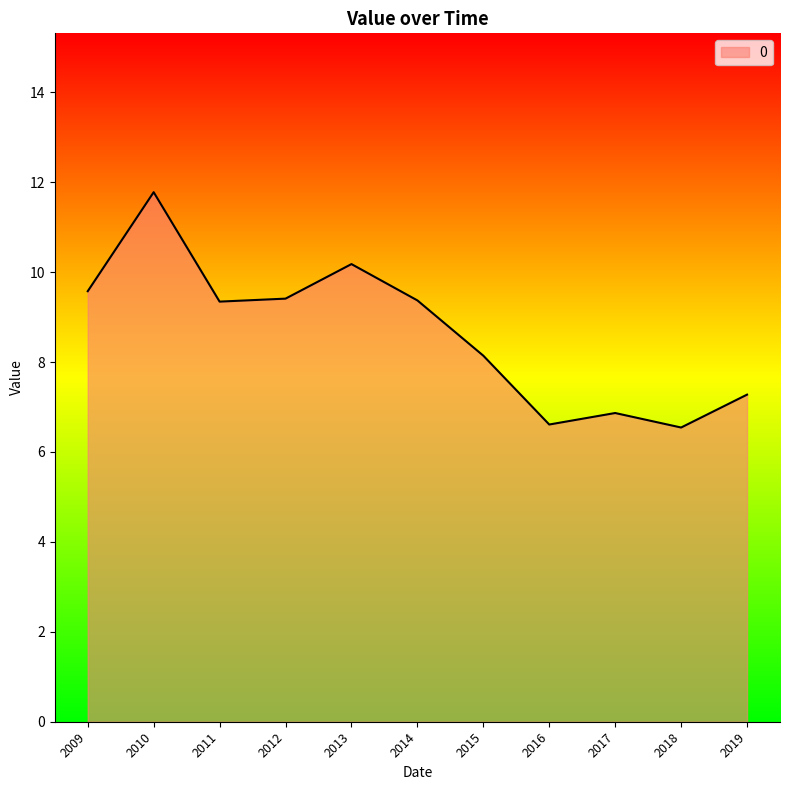

What is the ratio of the value at 2009 to the value at 2012?

1.0